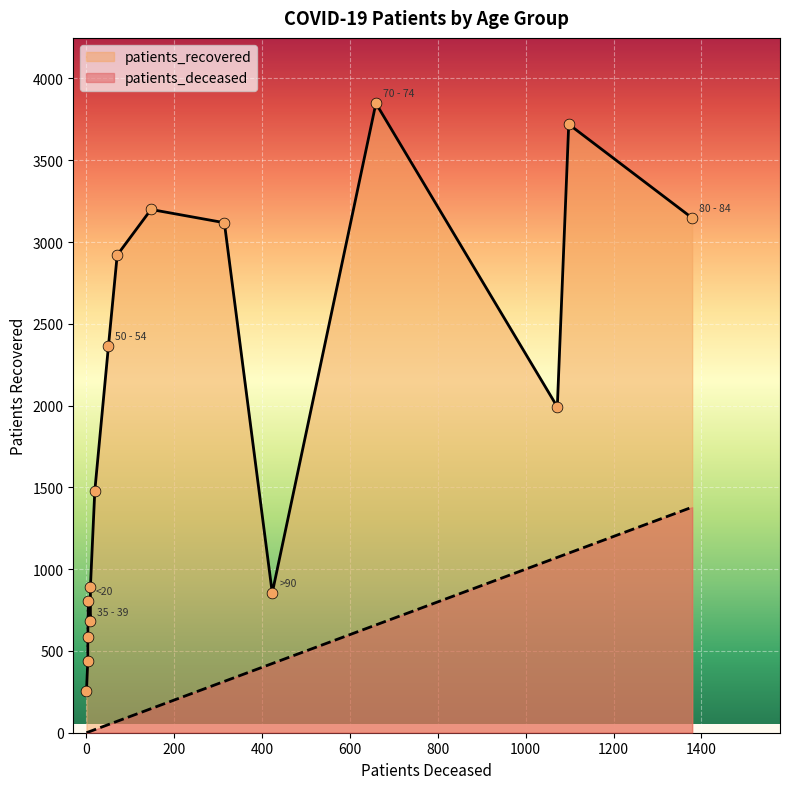

What is the ratio of the value at 50 - 54 to the value at 80 - 84?

0.8